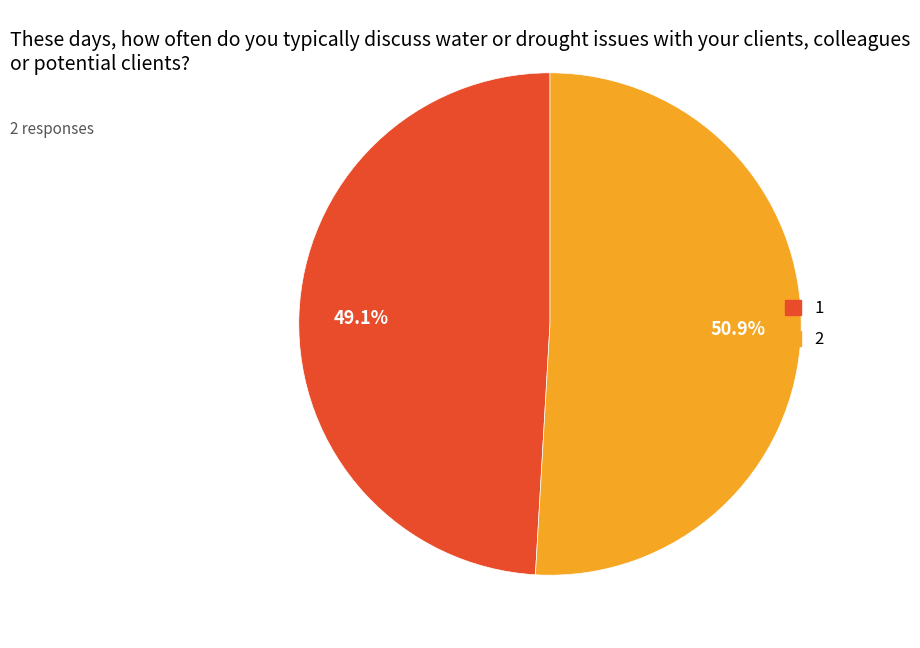

What portion of the pie excludes 1?

50.9%